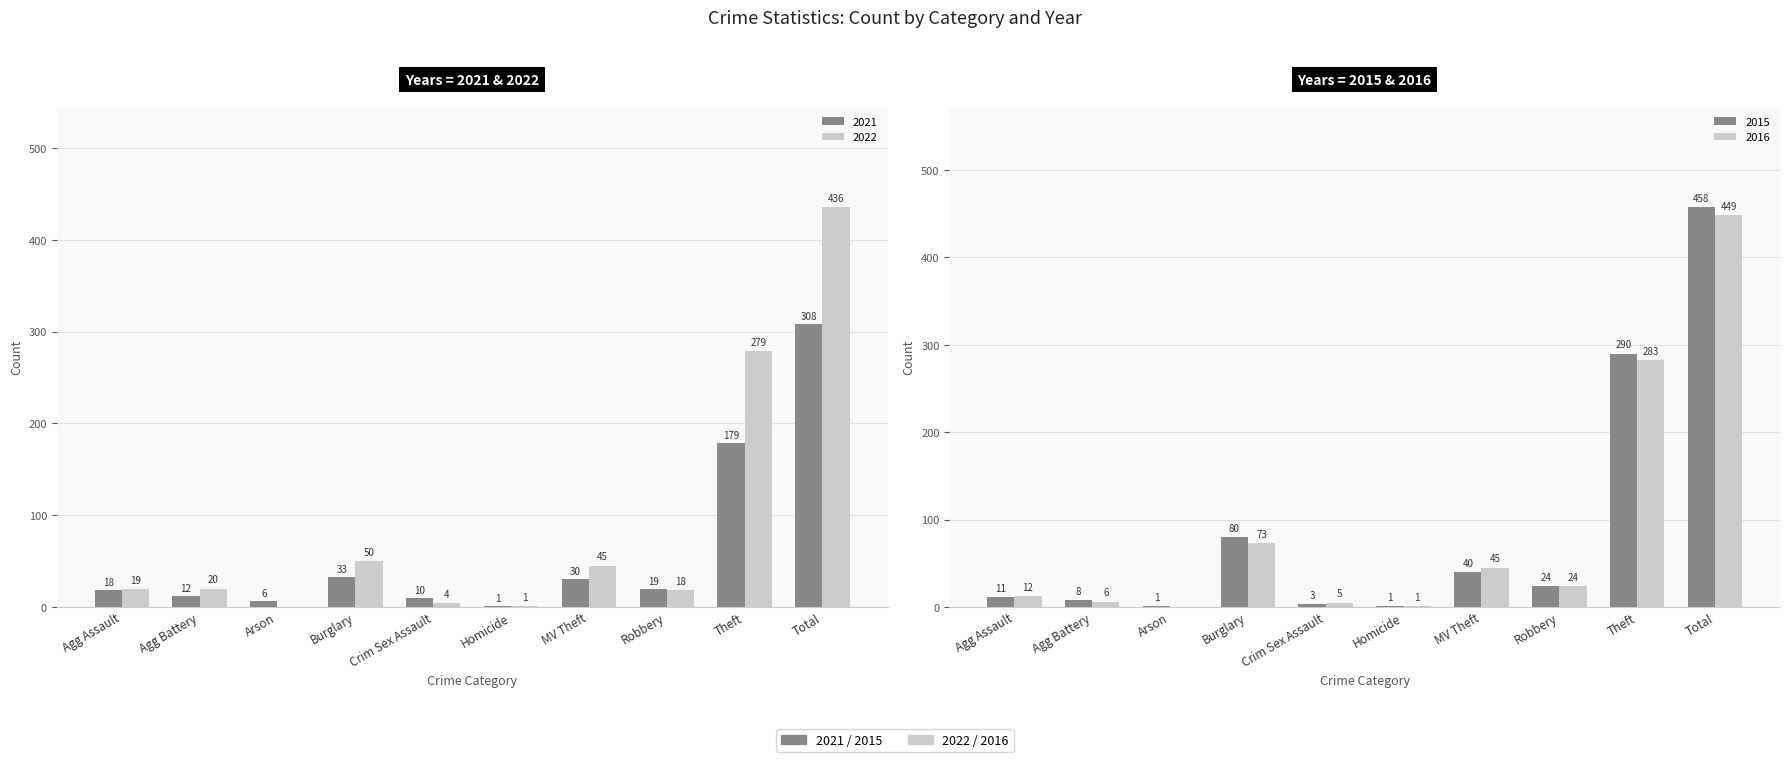

How many distinct data groups are displayed?

2